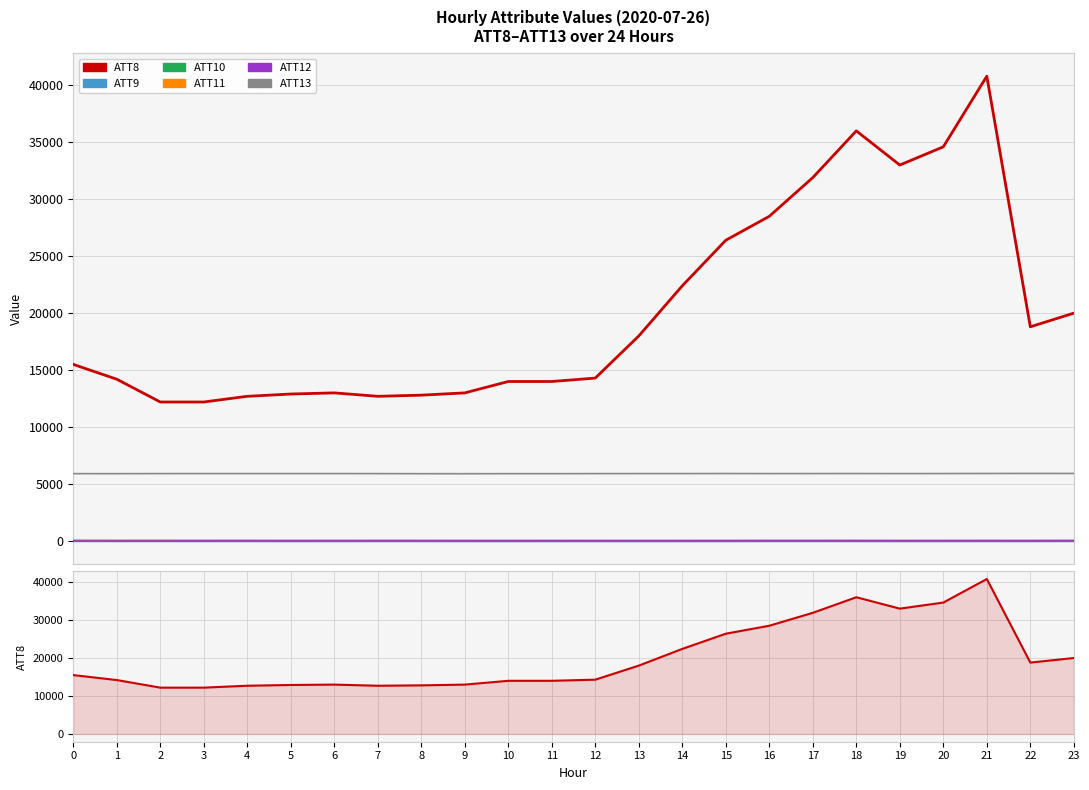

List the series in order of their peak value, lowest first.

ATT12, ATT11, ATT10, ATT9, ATT13, ATT8